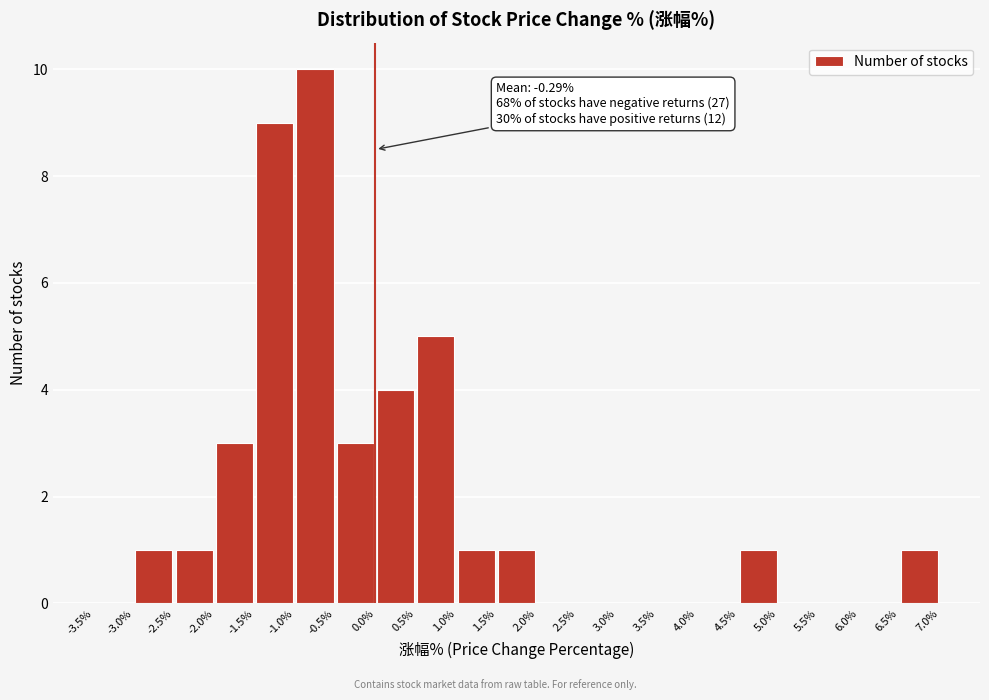

Over which range of the x-axis is the bar tallest?

-1.0% to -0.5%